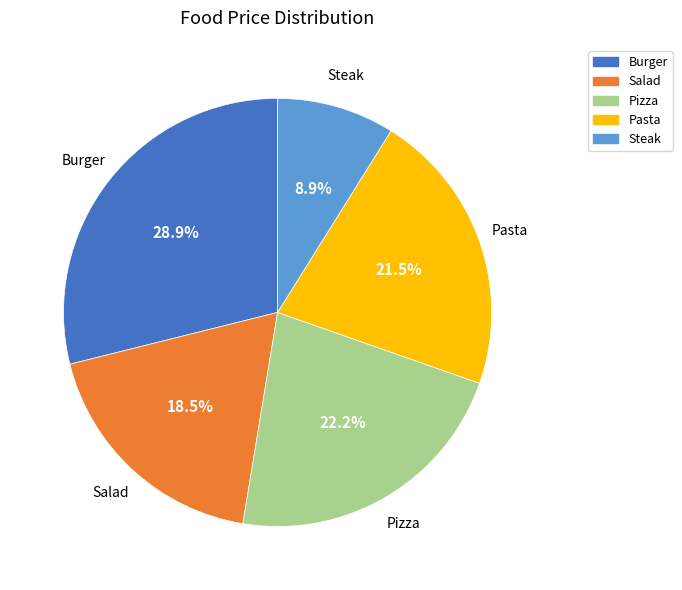

How much of the chart is everything except Burger?

71.1%